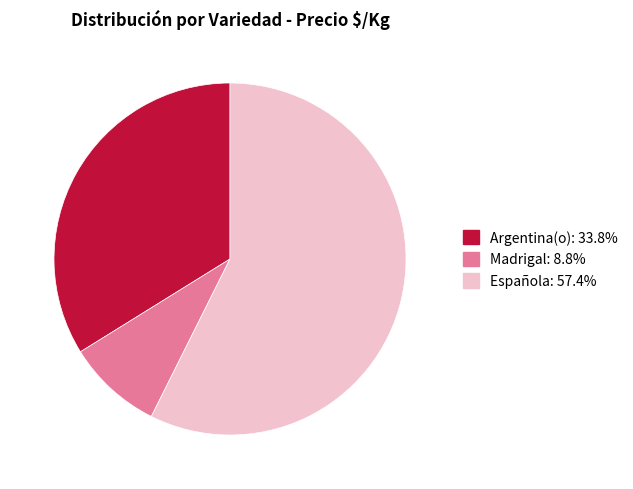

Is there any slice that represents more than half of the pie?

Yes